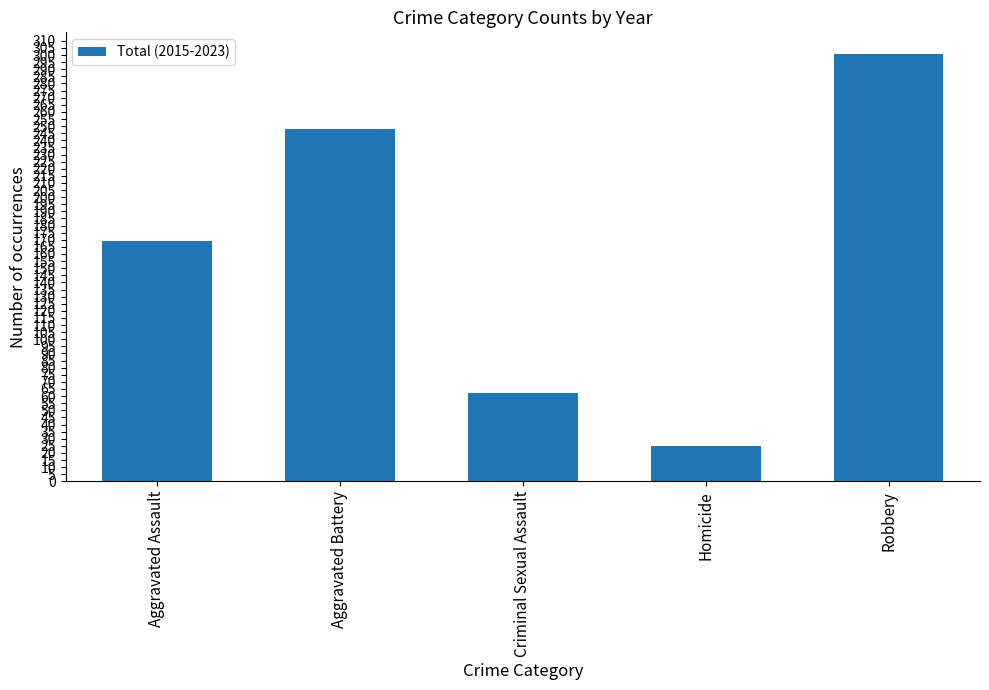

At which category does the chart reach its minimum across all series?

Homicide